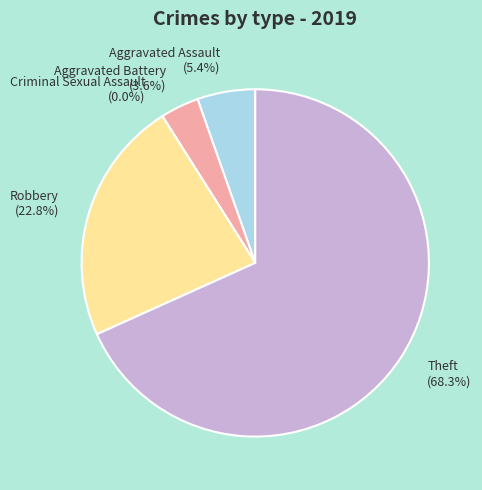

True or false: Theft accounts for 57% of the total.

False